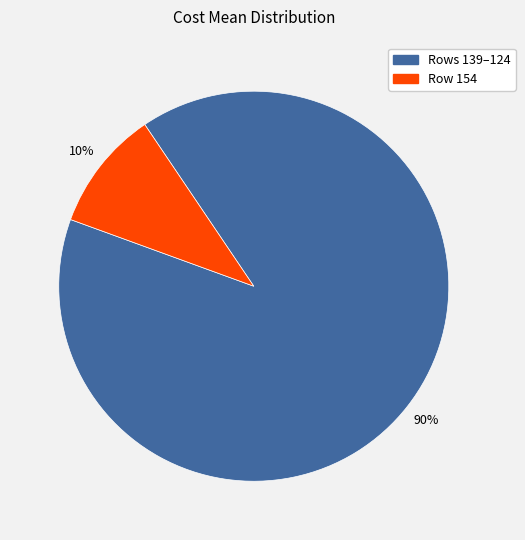

To the nearest percent, what is the difference between the largest and smallest slice percentages?

80%